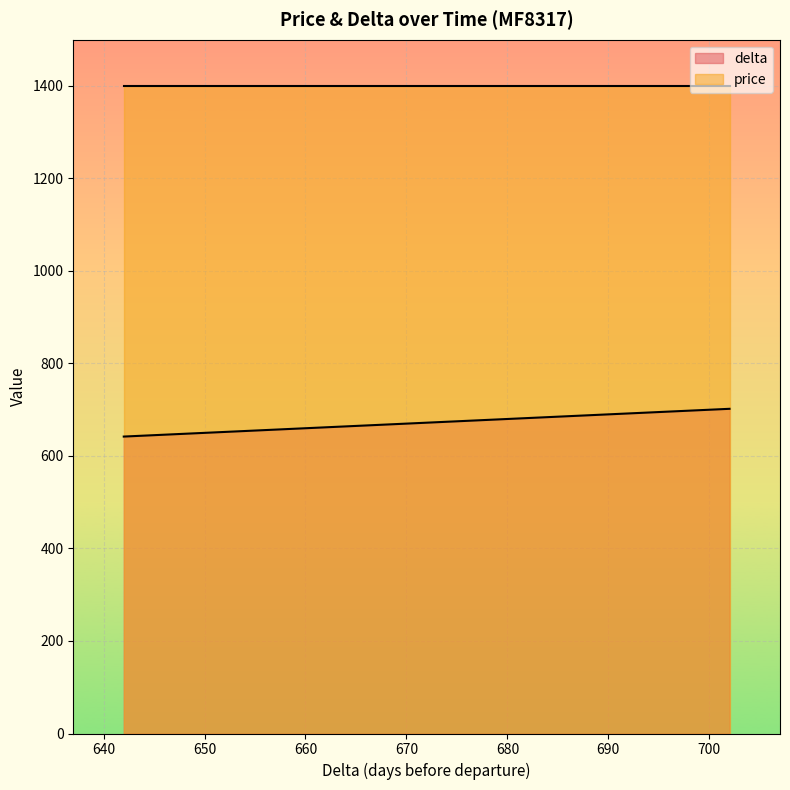

The chart shows a value of 663 at 663. True or false?

True